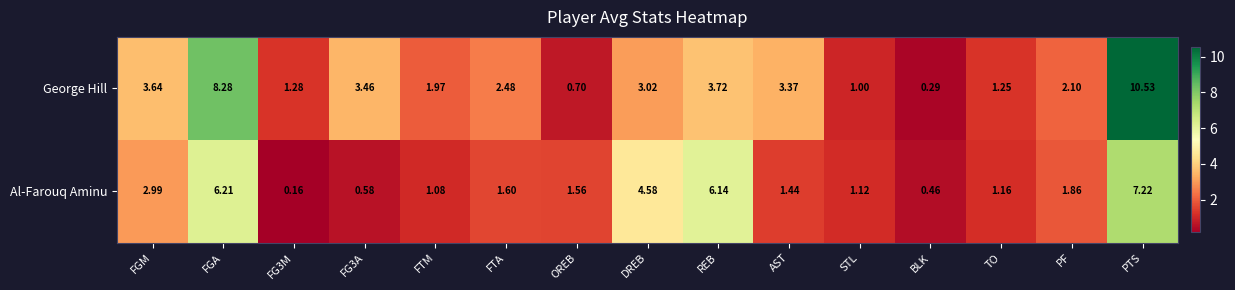

At which category is the sum across all series the highest?

PTS